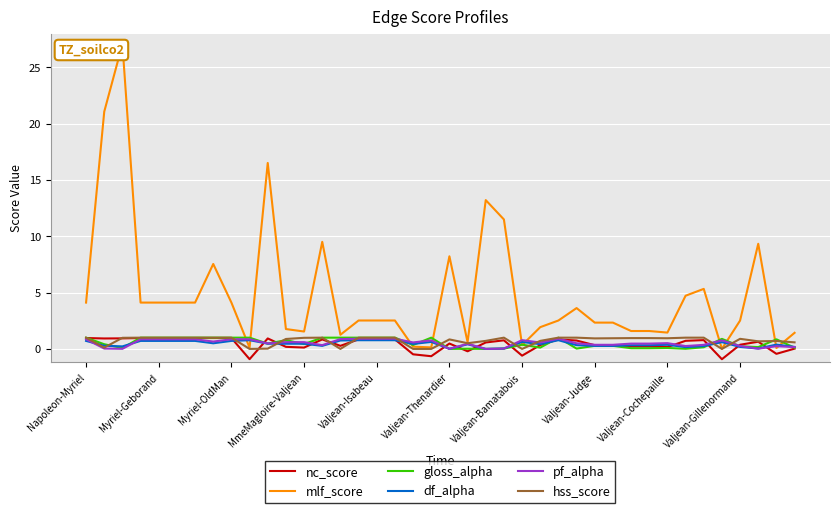

At which label is df_alpha closest to 0?

22